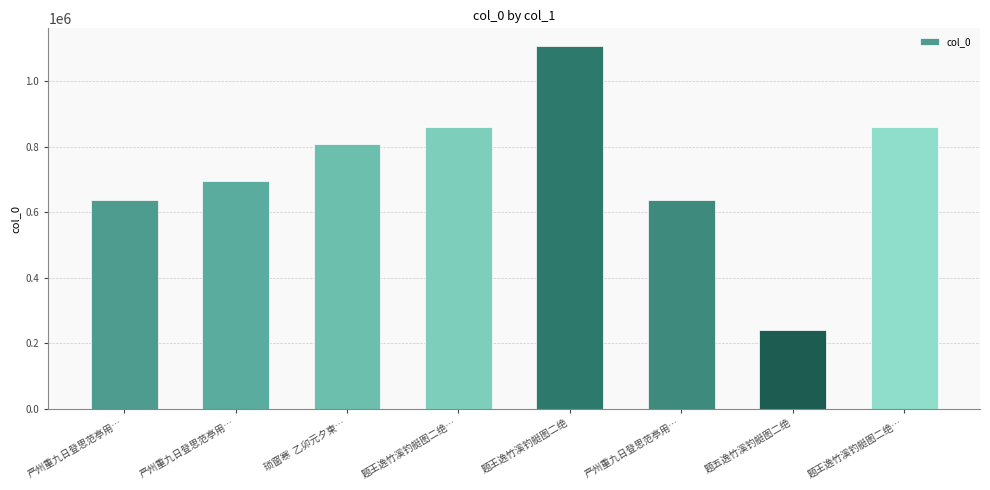

What is the difference between the second highest and minimum values?

620231